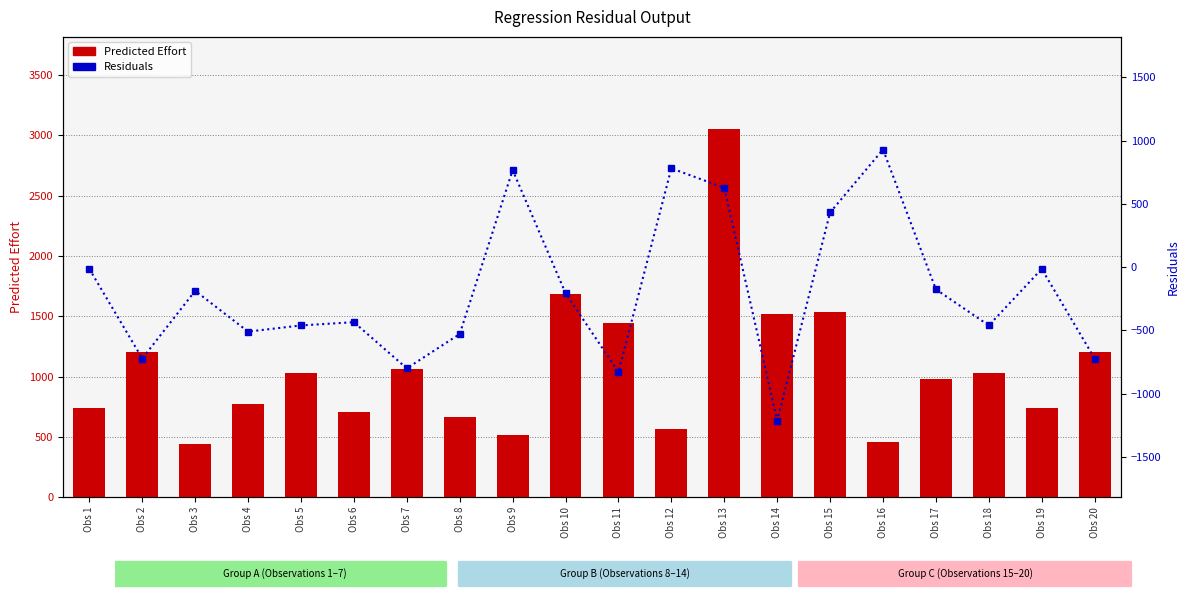

What is the sum of all Residuals values?

-3751.4